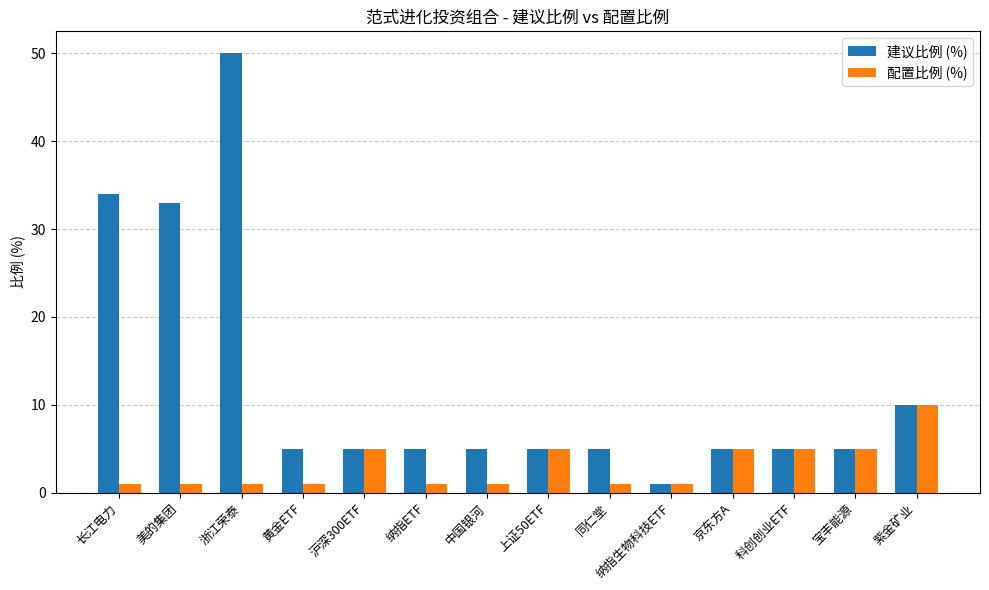

The value of 建议比例 (%) at 美的集团 is 33. True or false?

True